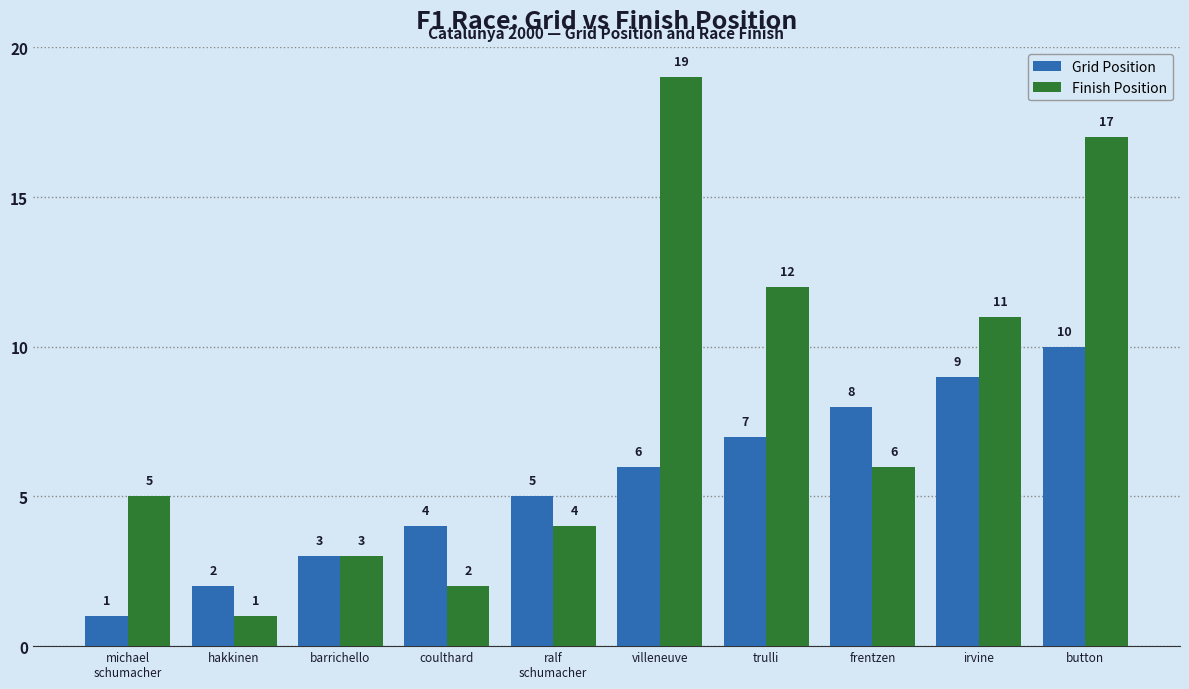

At how many categories does at least one series exceed 6?

5